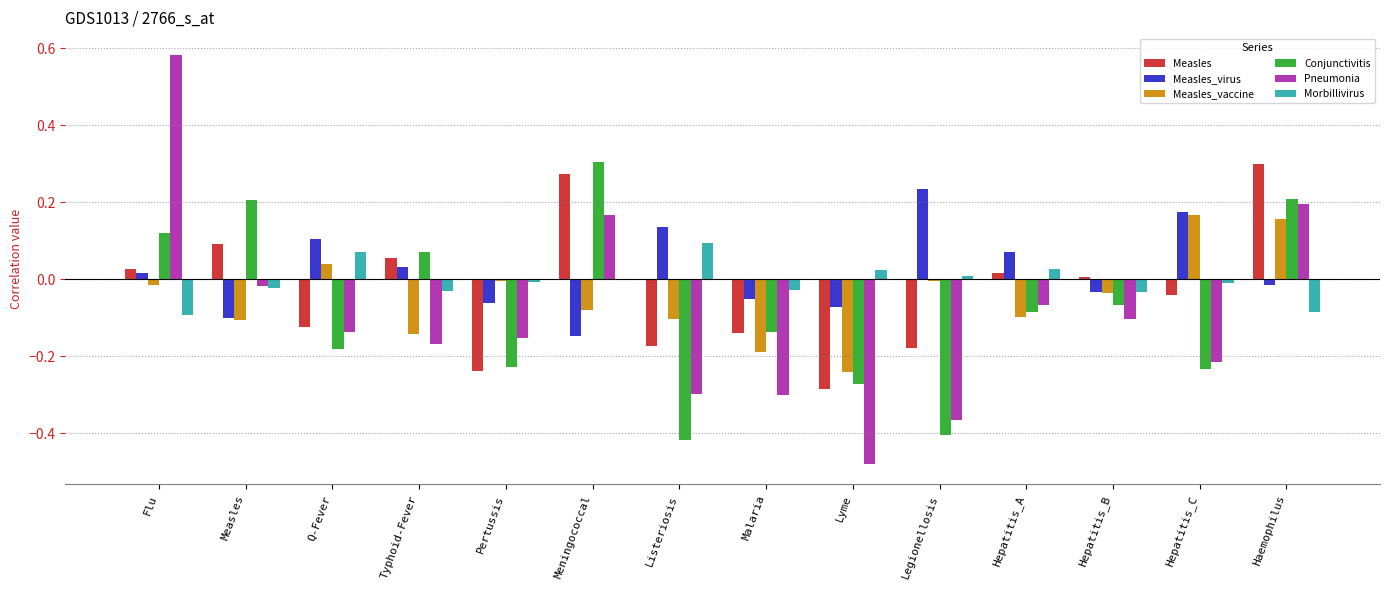

Which series changed the most between Lyme and Hepatitis_C?

Measles_vaccine